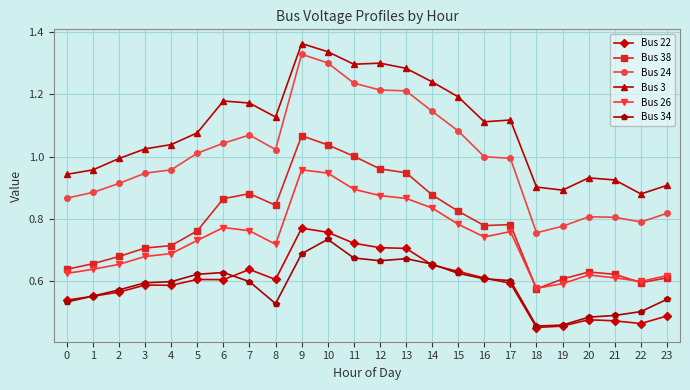

True or false: Bus 3 and Bus 26 intersect in this chart.

False